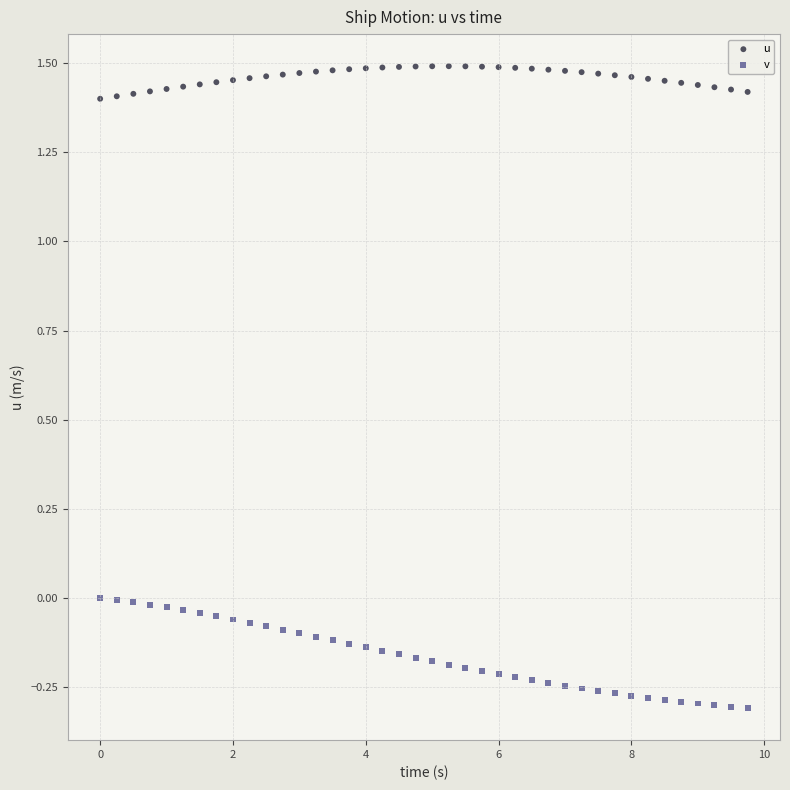

Which series reaches the minimum Y coordinate?

v